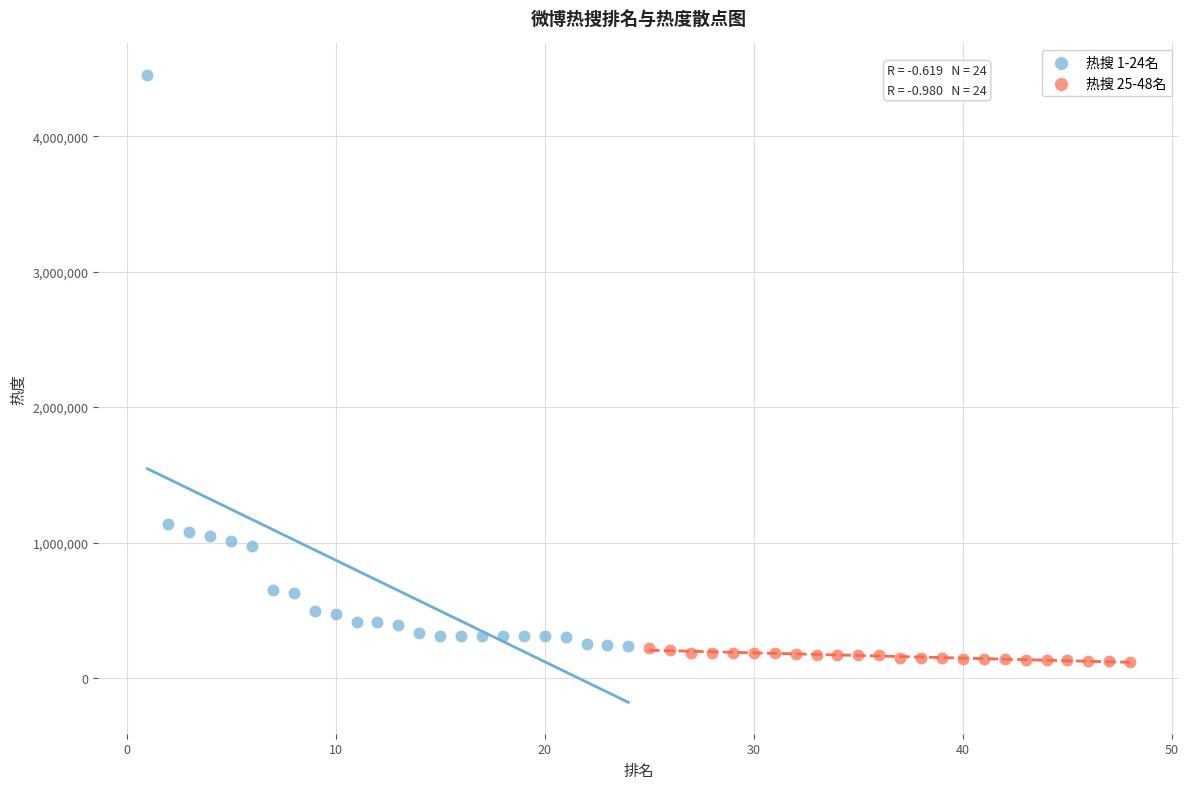

Which series has the widest spread of Y values?

热搜 1-24名